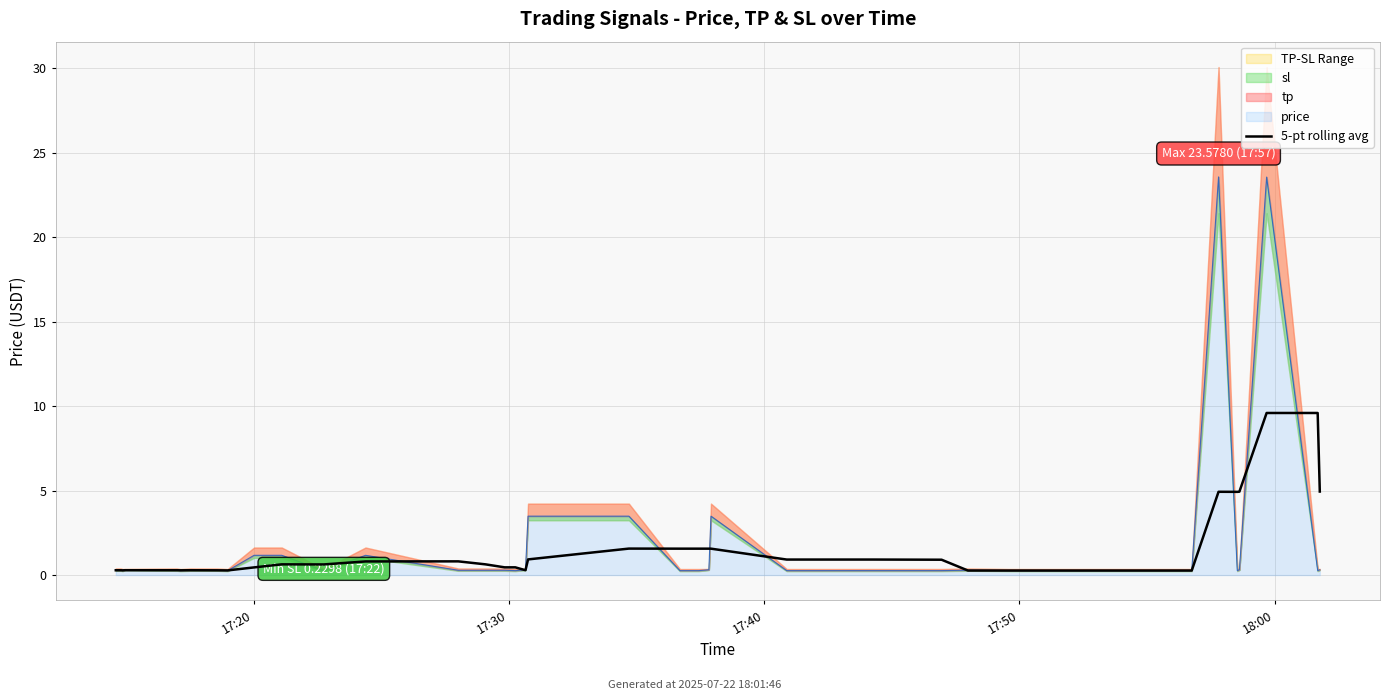

What is the minimum value shown in the chart?

0.3